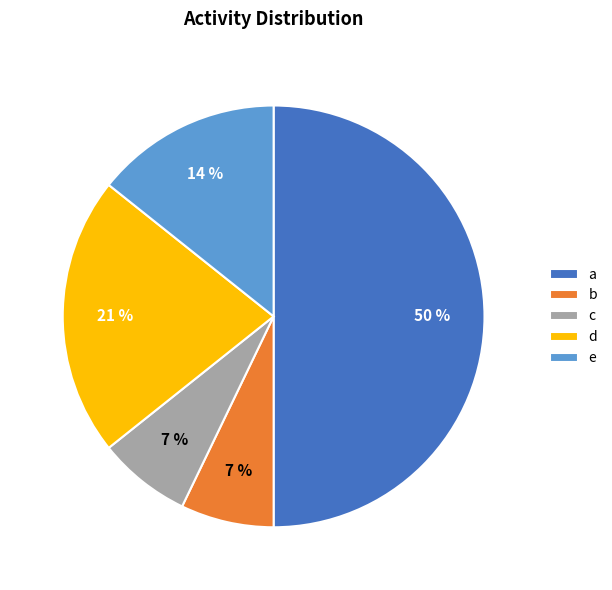

Does e represent more than half of the total?

No